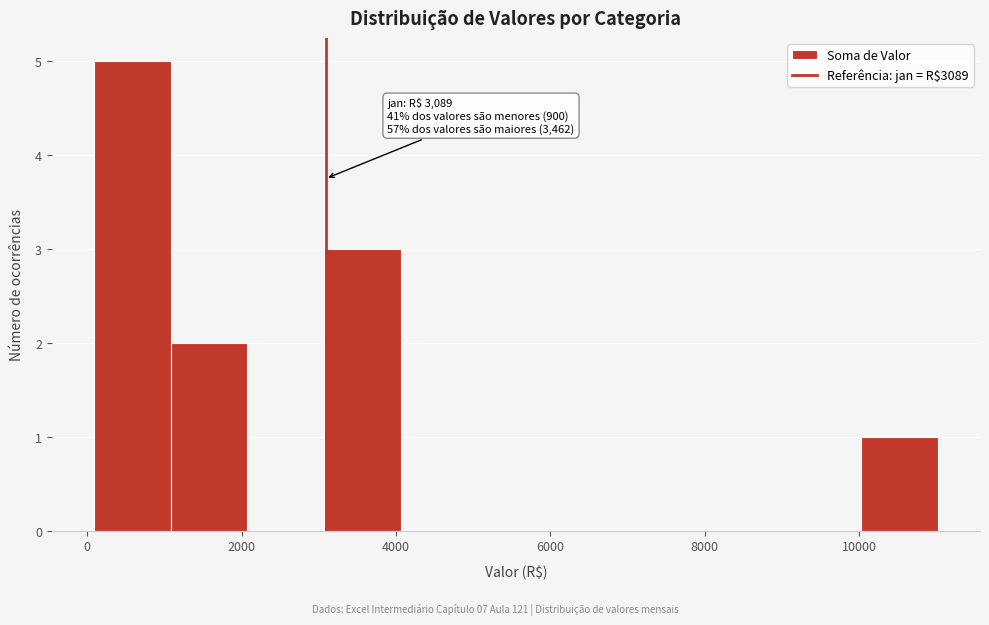

Over which range of the x-axis is the bar tallest?

0 to 1000